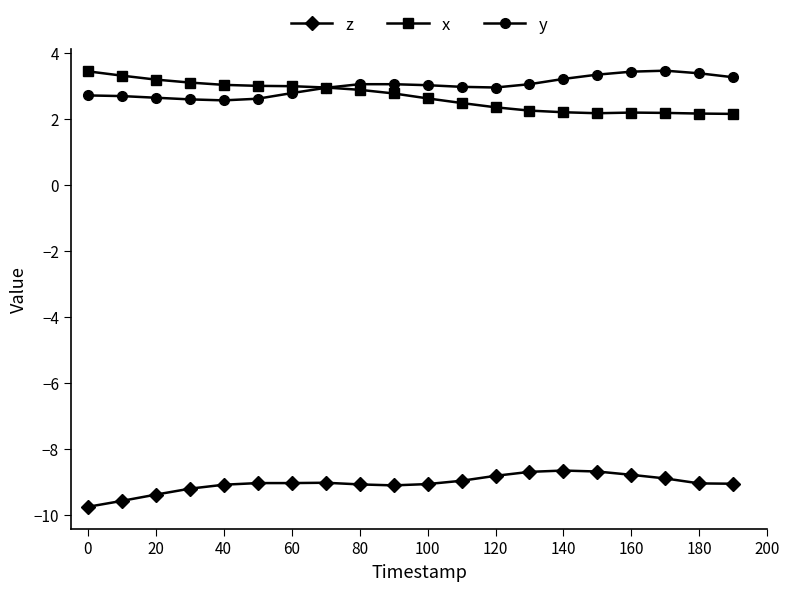

True or false: z has more than 1 points higher than both neighbors.

True